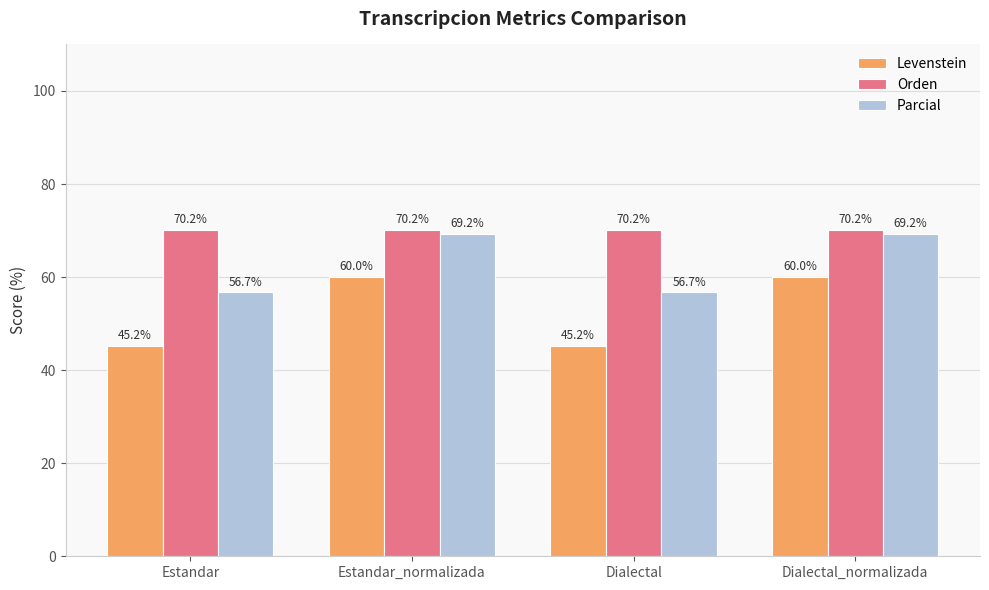

How many bars are there in total?

12